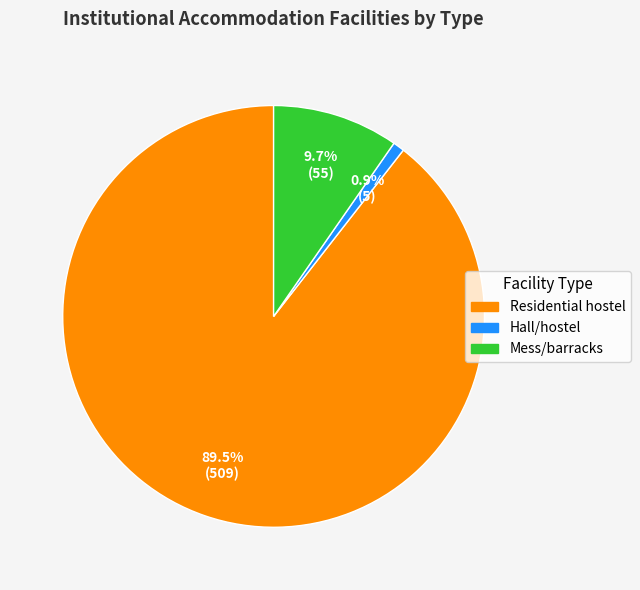

Rank the categories by value from highest to lowest.

Residential hostel, Mess/barracks, Hall/hostel